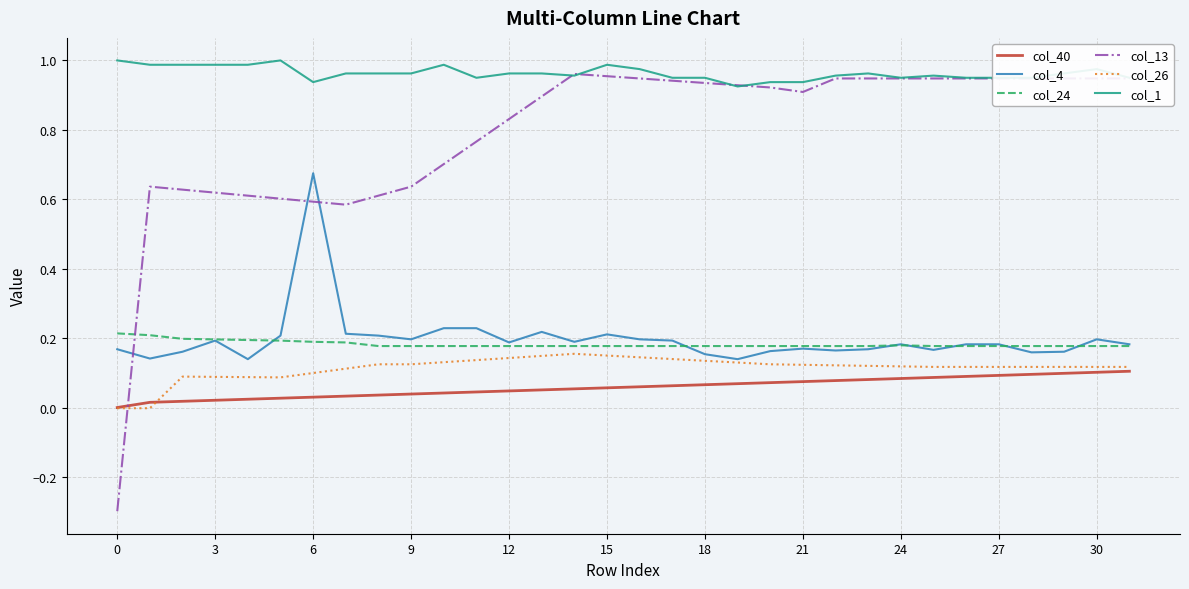

What is the minimum value shown in the chart?

-0.3